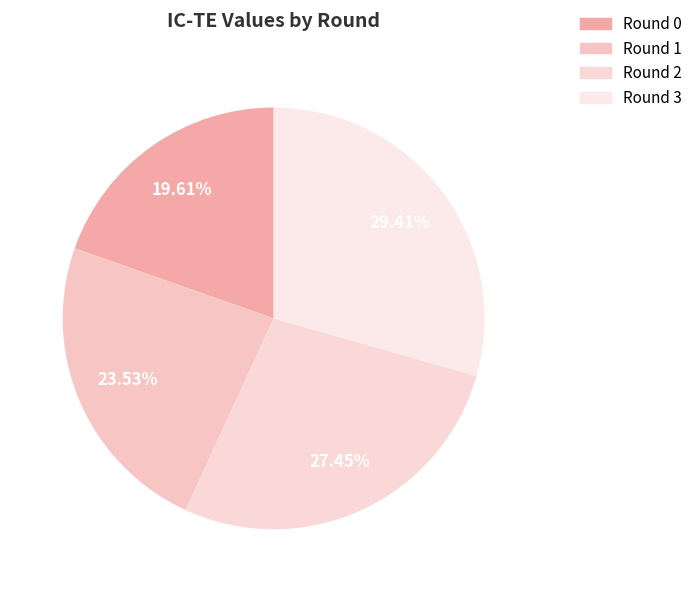

What is the largest slice in the pie chart?

Round 3